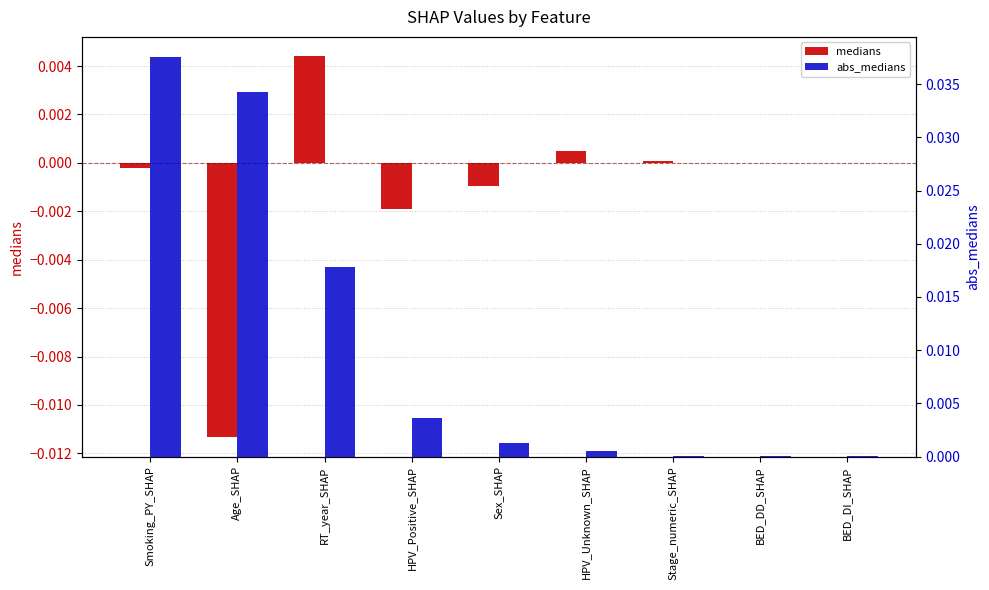

What position from the right is Age_SHAP?

8